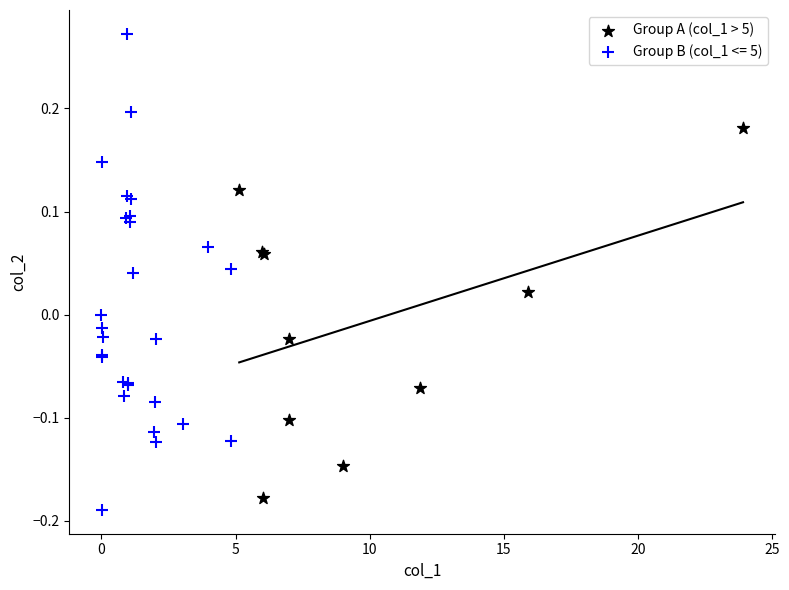

Which series reaches the maximum Y coordinate?

Group B (col_1 <= 5)